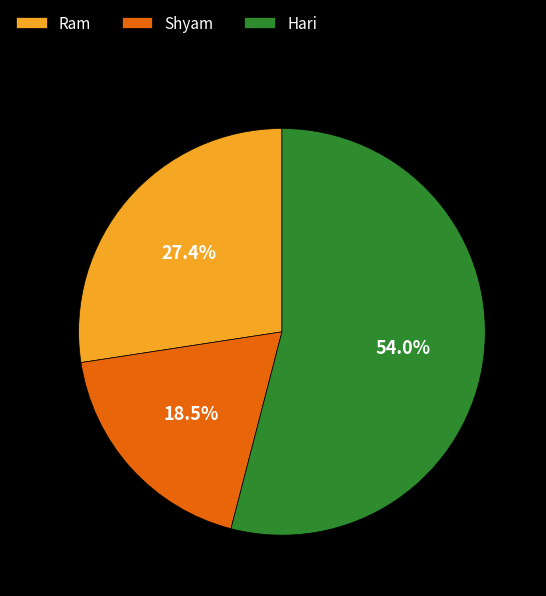

Combined, what portion of the pie is Ram and Hari?

81.5%